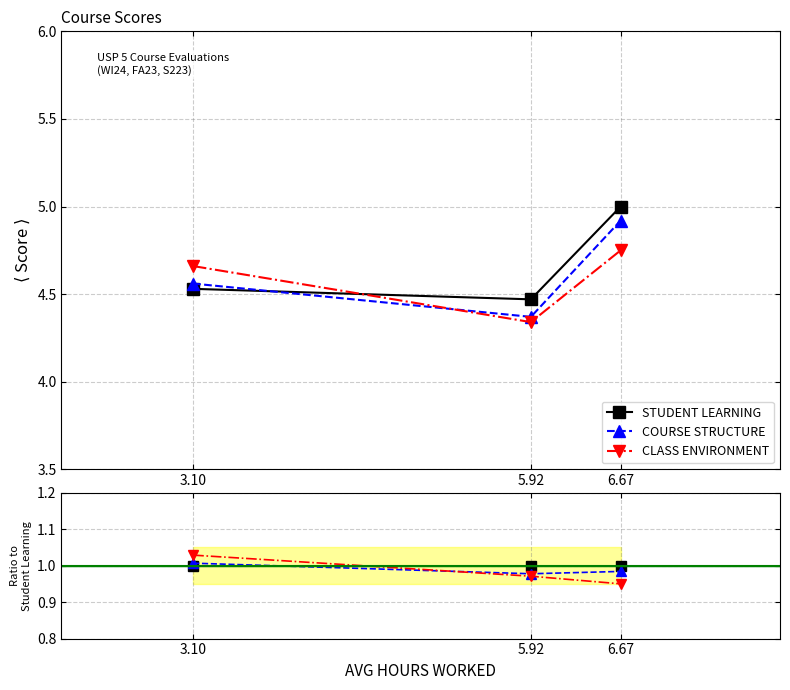

At 6.67, list the series in order from largest to smallest.

STUDENT LEARNING, COURSE STRUCTURE, CLASS ENVIRONMENT